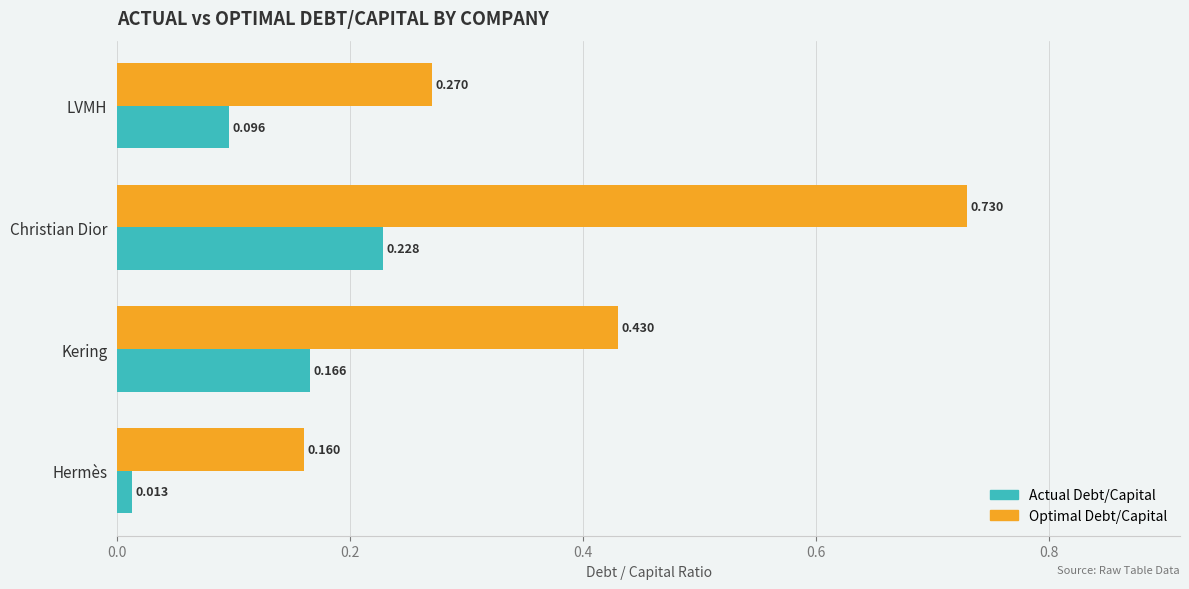

Which label corresponds to the largest value in the chart?

Christian Dior